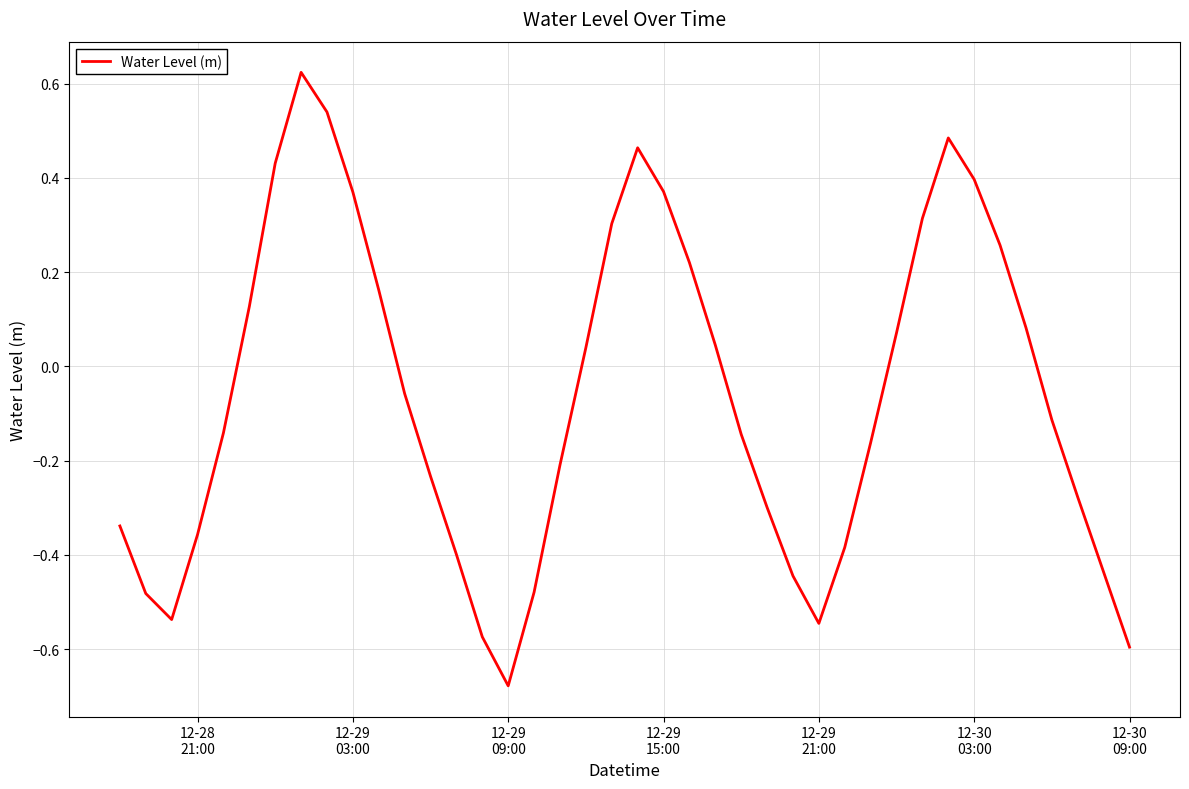

How many values are below 0?

22